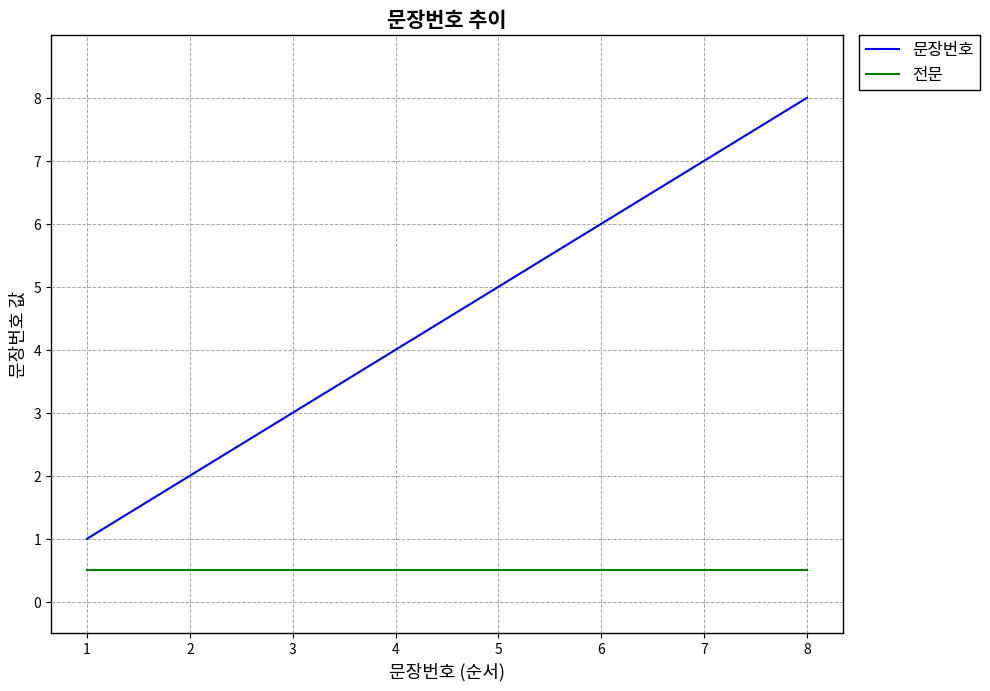

List the series in order of their overall mean, highest first.

문장번호, 전문